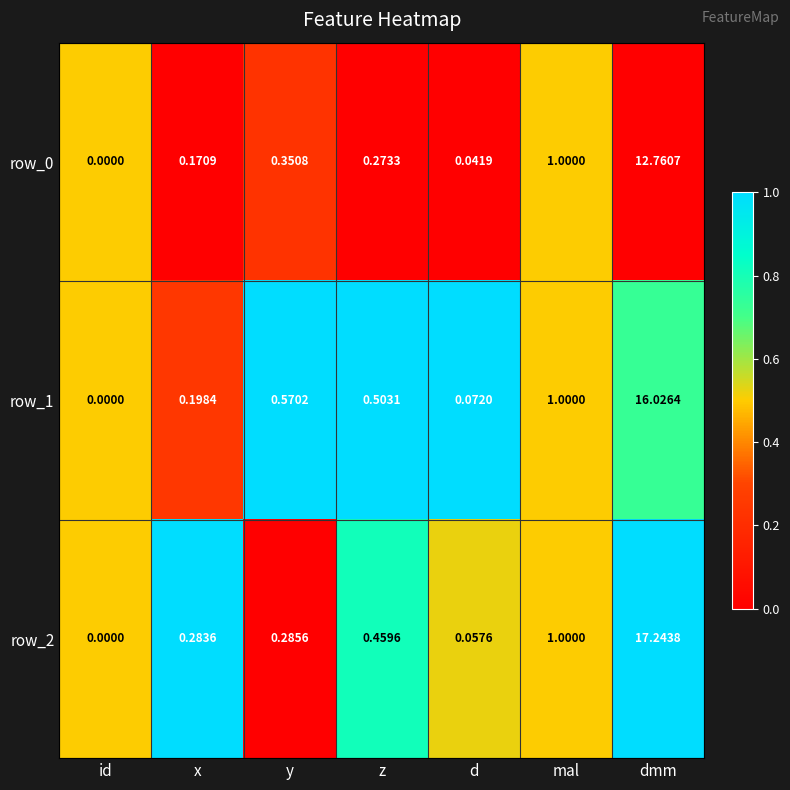

List the labels in order of row_2 value, largest first.

dmm, mal, z, y, x, d, id